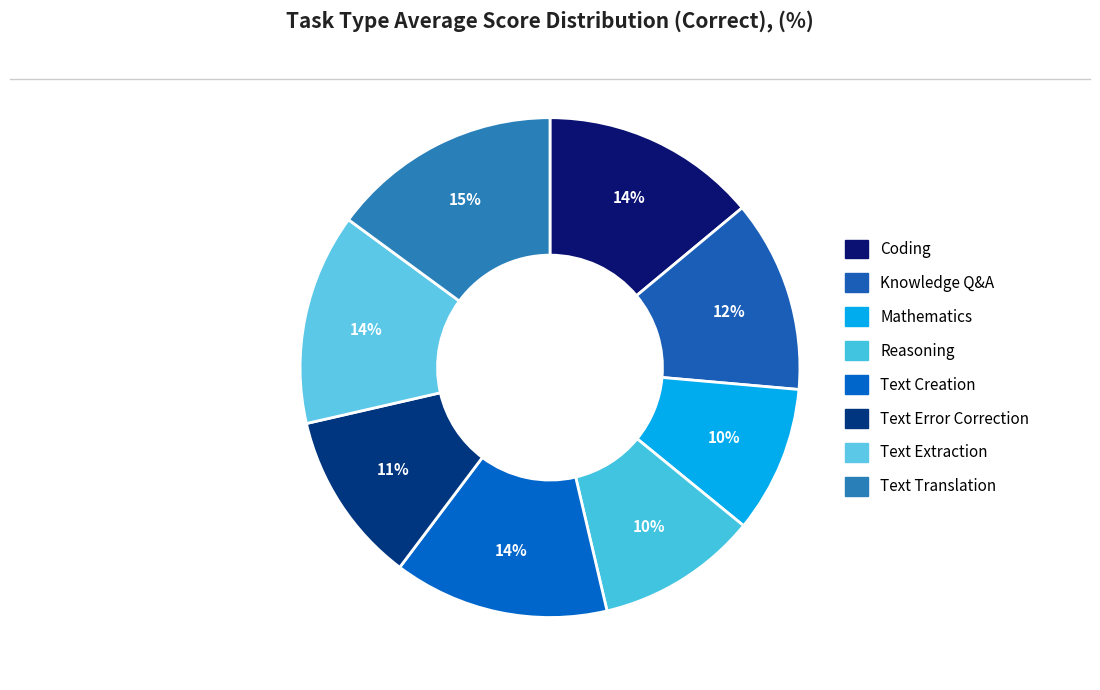

Between Coding and Text Translation, which is larger?

Text Translation